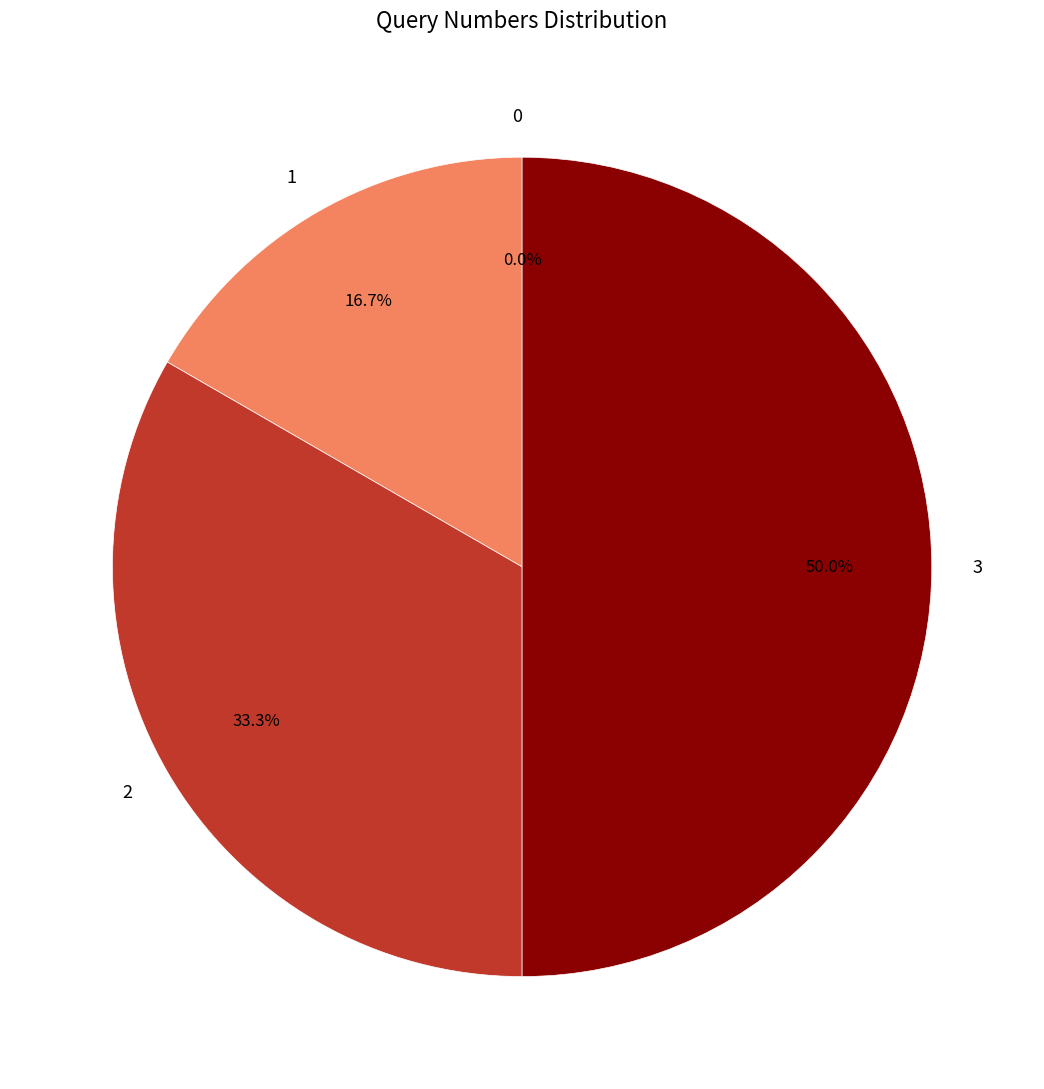

What is the total percentage of 2 and 0?

33.3%